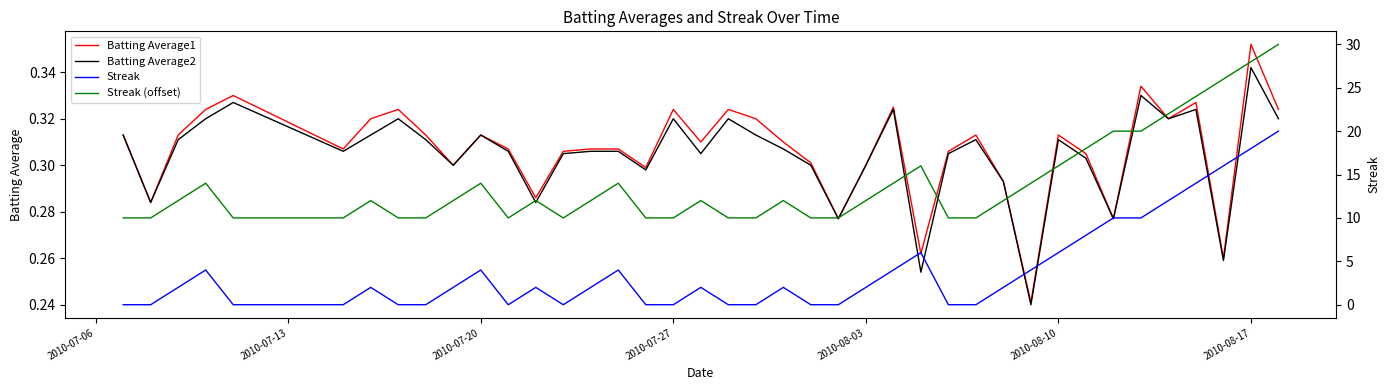

What is the sum of all Streak values?

158.0